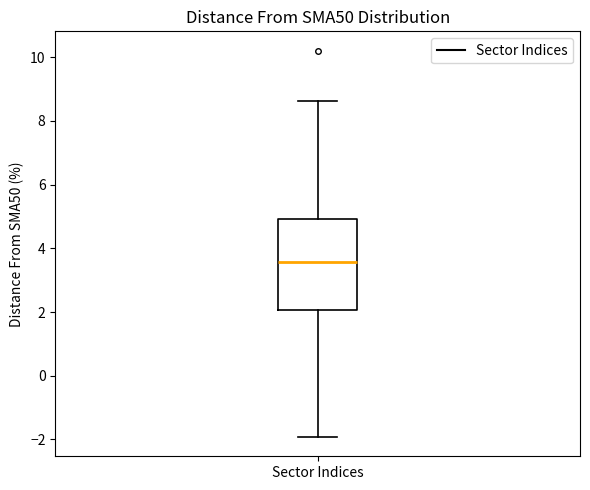

Where does the lower whisker of the box for Sector Indices end on the y-axis? The values are not printed on the chart, so give them approximately, as read against the axis.

-2.0